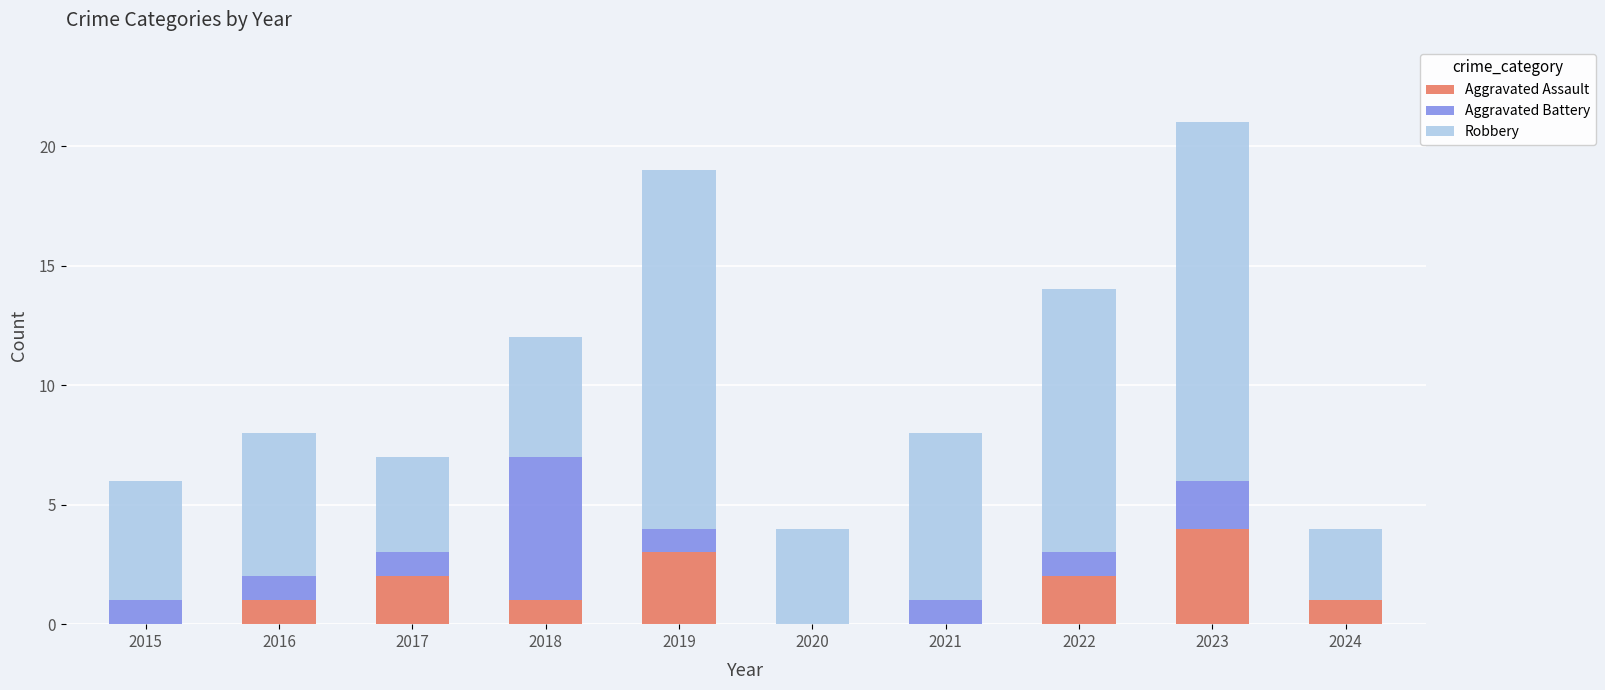

What is the total value across all series at 2023?

21